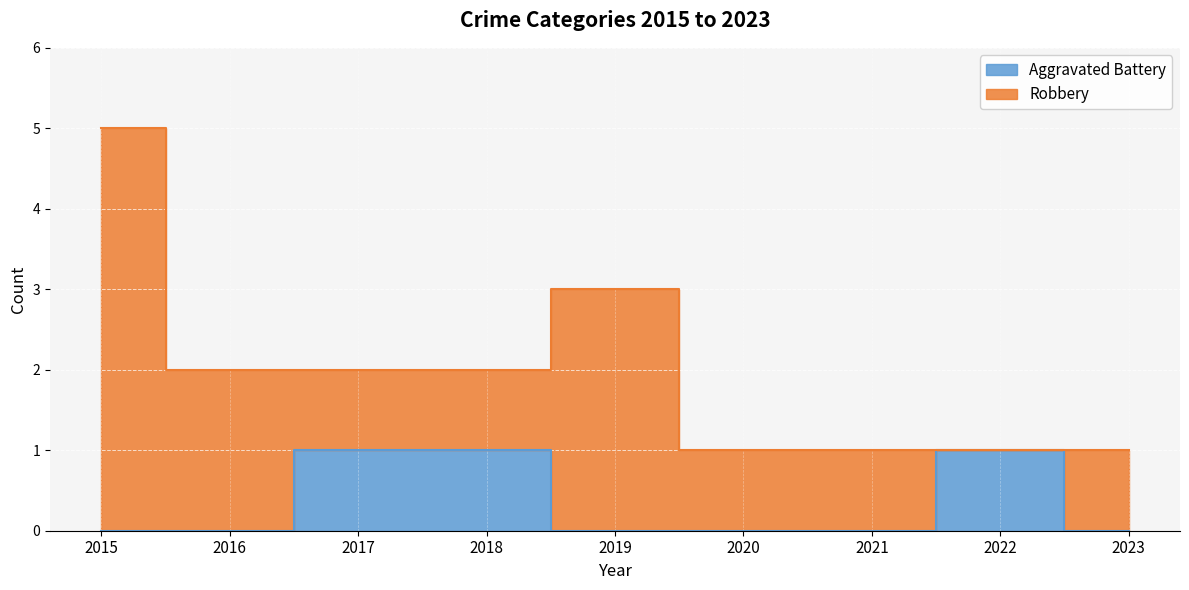

How many positive values are there?

3